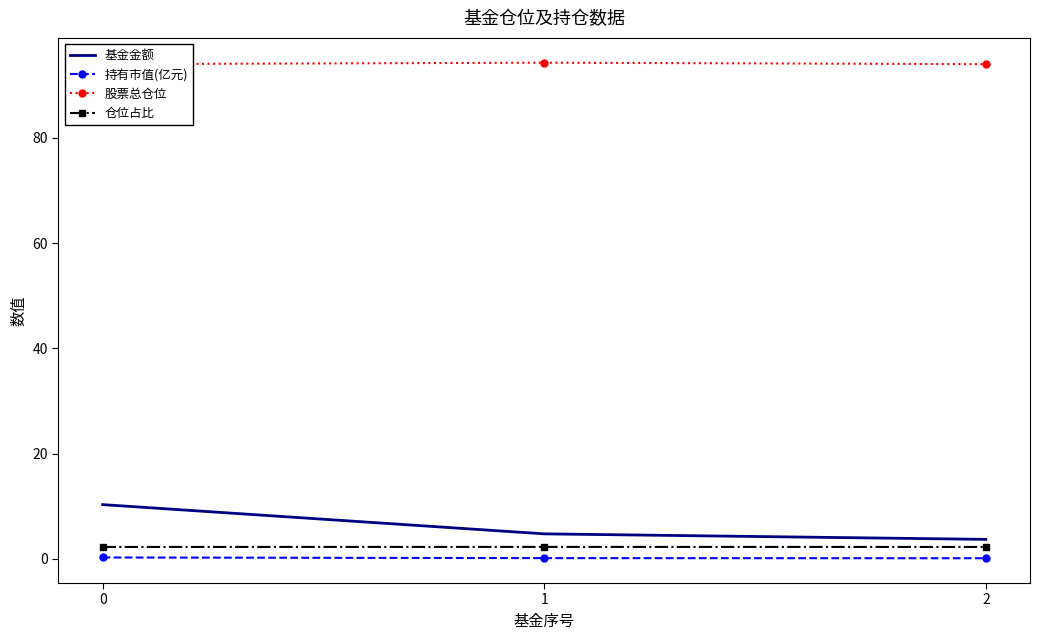

What is the value of the 仓位占比 point at the 2nd from the left?

2.2